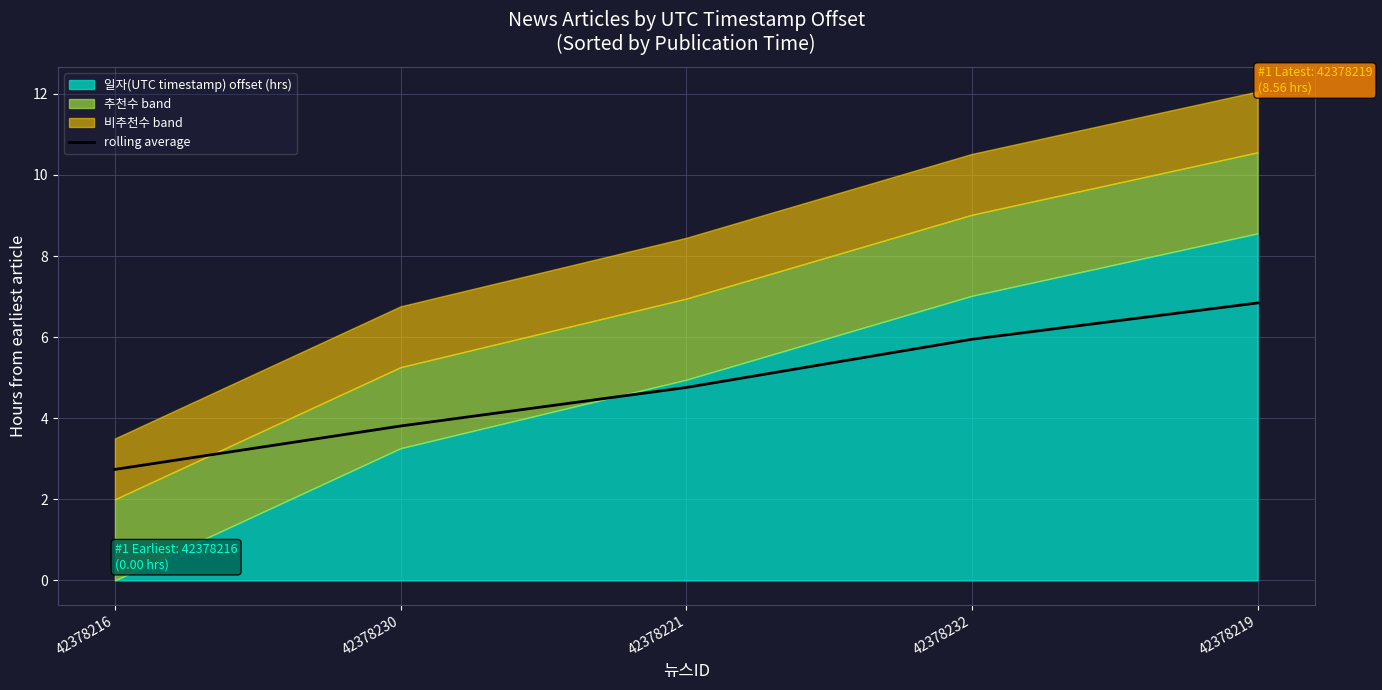

Reading right to left, extract all data points from this chart.

6.8	5.9	4.8	3.8	2.7